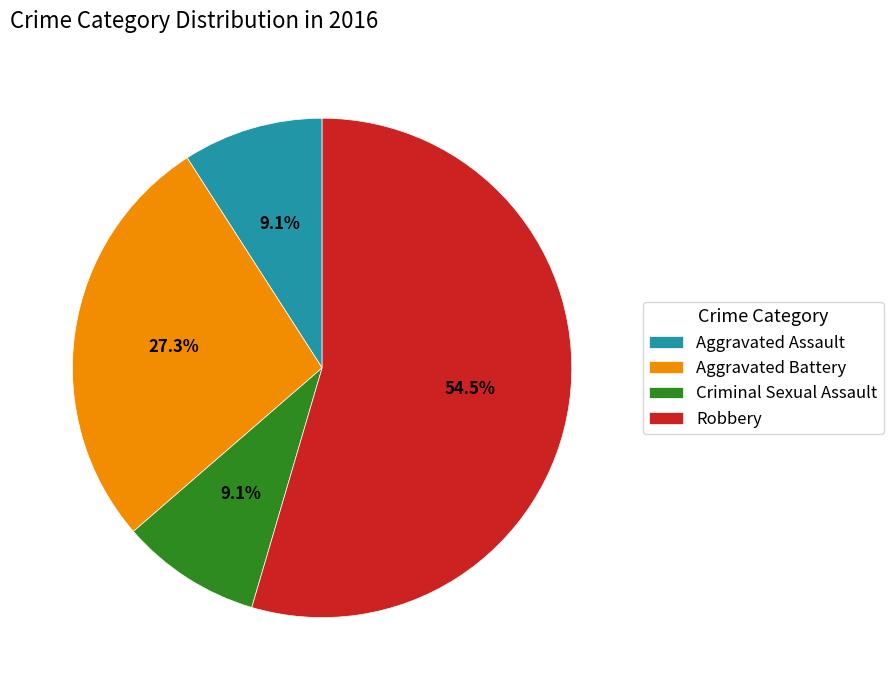

To the nearest percent, what portion does Criminal Sexual Assault represent?

9%